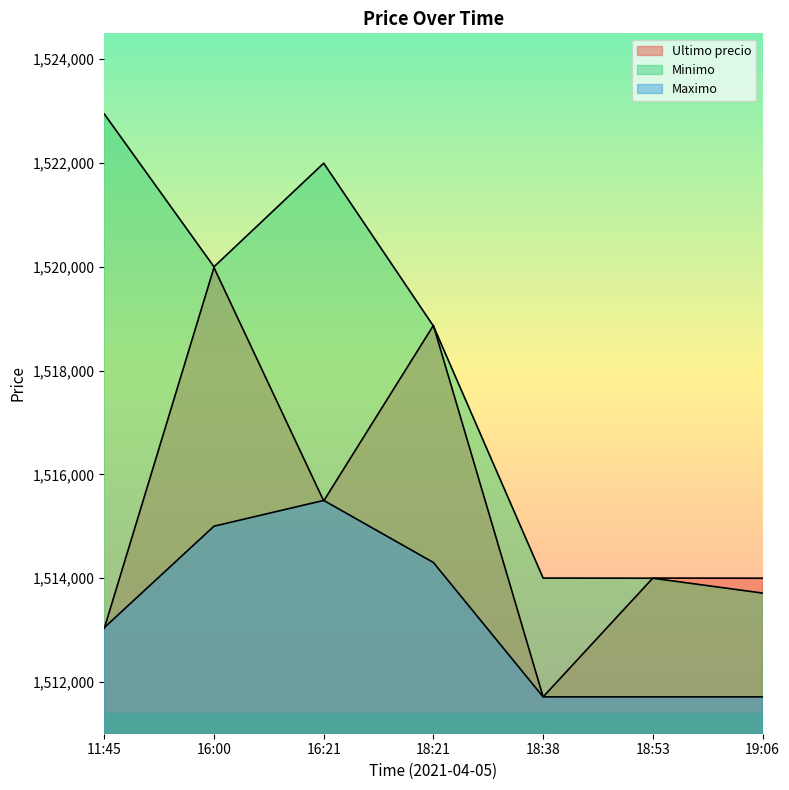

Rank the series by their maximum value, from lowest to highest.

Maximo, Ultimo precio, Minimo